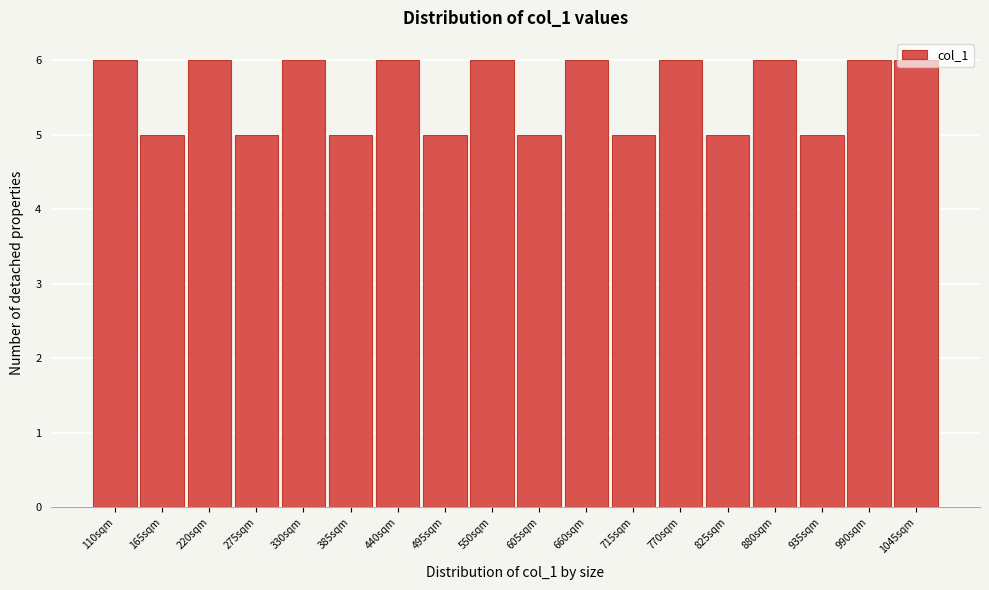

What is the smallest value displayed?

5